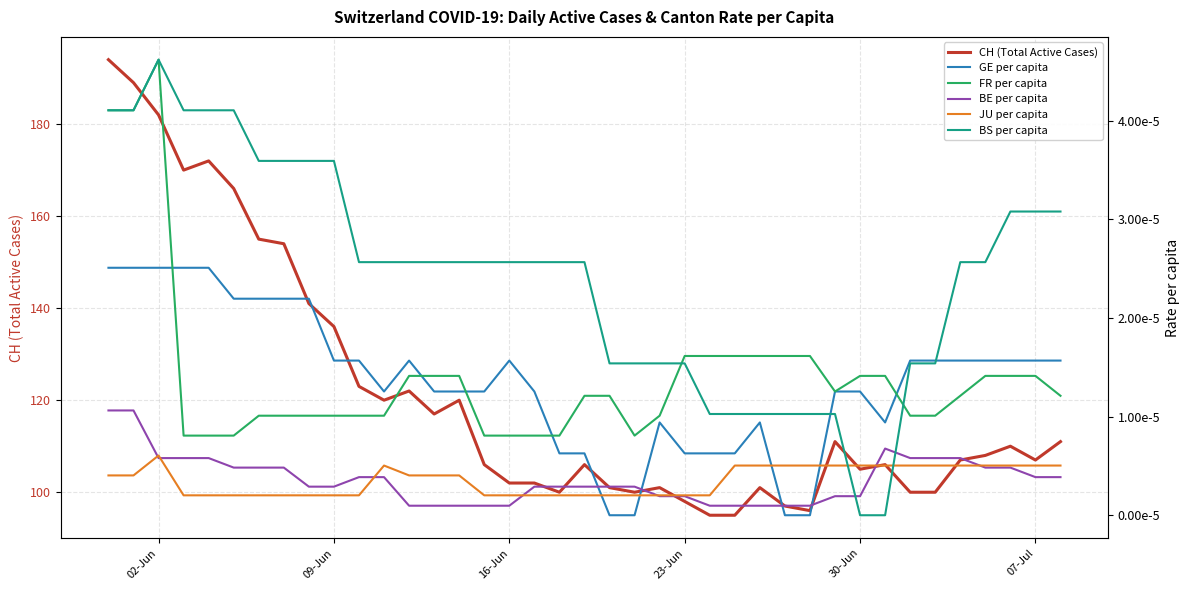

Rank the series by their maximum value, from highest to lowest.

CH (Total Active Cases), FR per capita, BS per capita, GE per capita, BE per capita, JU per capita